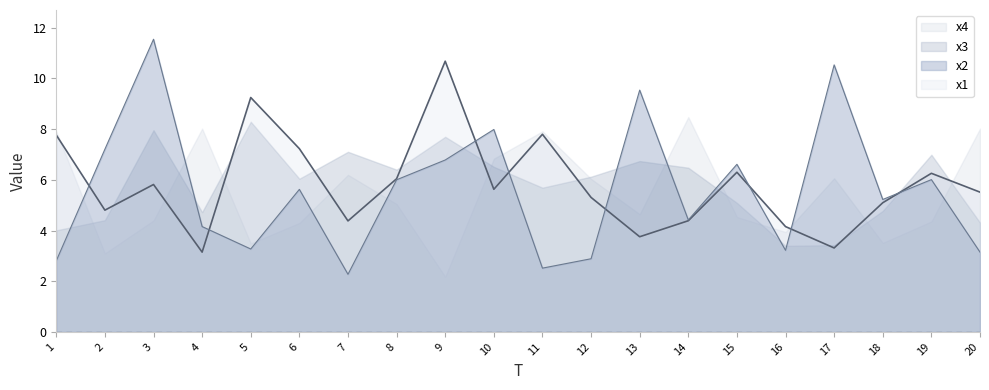

Which has a higher value, 7 or 12?

12